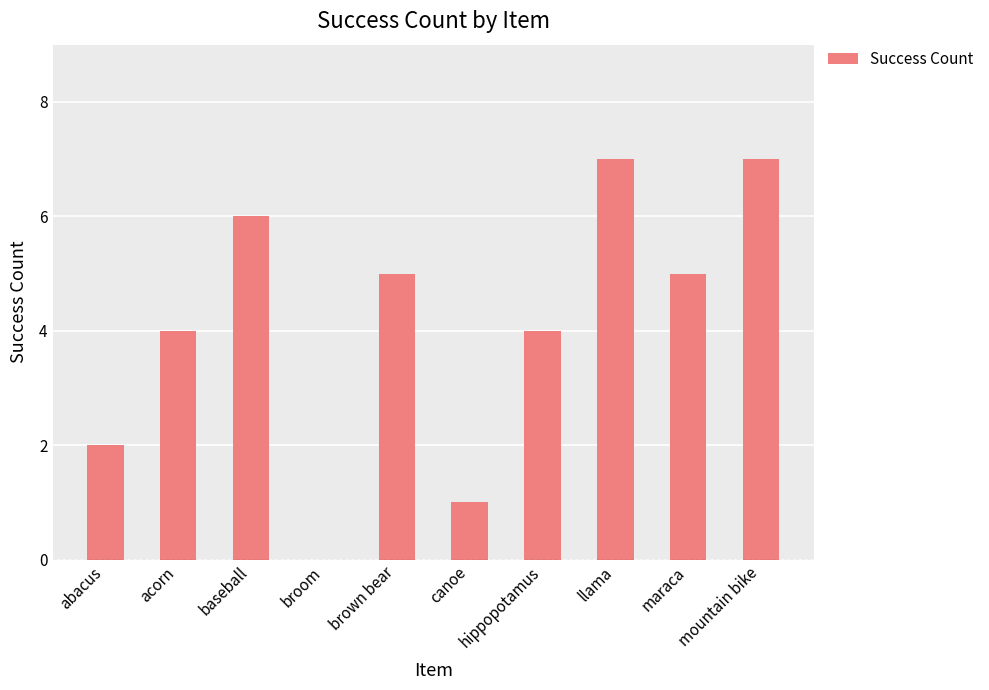

What is the approximate value at llama?

7